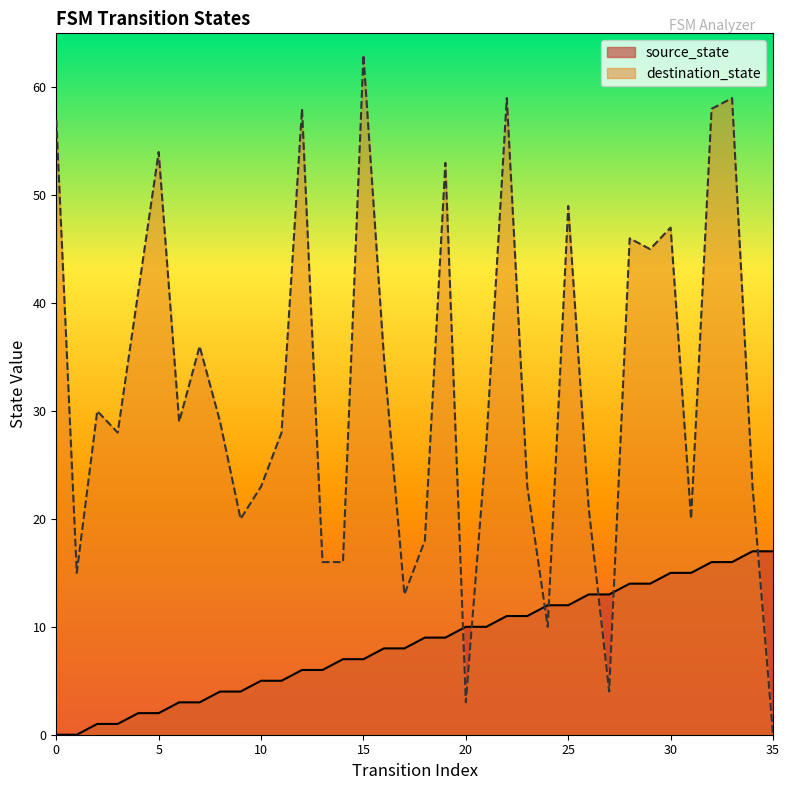

Reading left to right, list all the values displayed in this chart.

source_state: 0	0	1	1	2	2	3	3	4	4	5	5	6	6	7	7	8	8	9	9	10	10	11	11	12	12	13	13	14	14	15	15	16	16	17	17
destination_state: 57	15	30	28	41	54	29	36	29	20	23	28	58	16	16	63	35	13	18	53	3	27	59	23	10	49	21	4	46	45	47	20	58	59	23	0